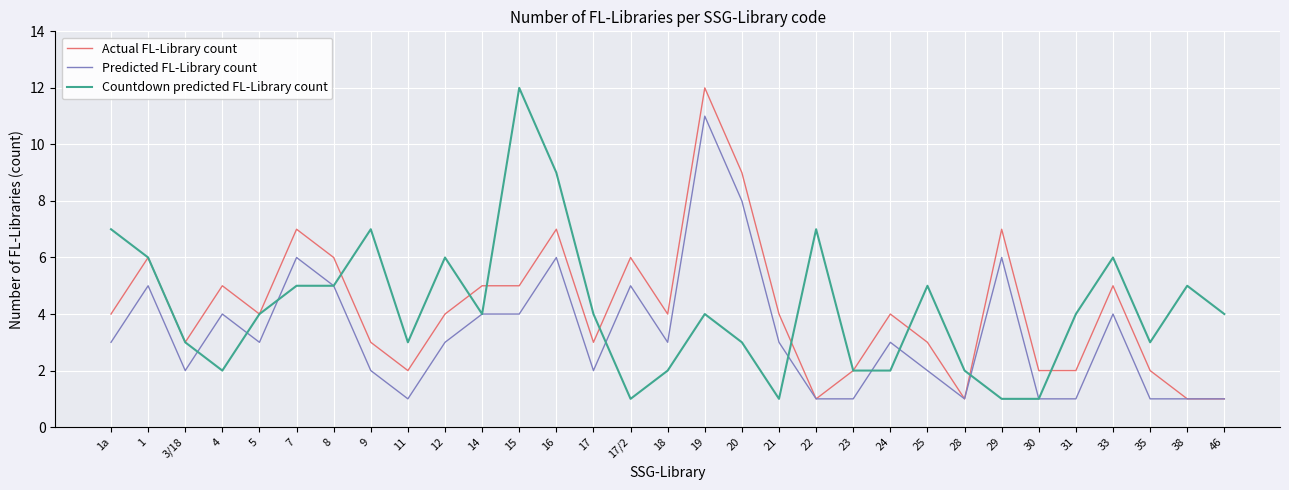

Reading left to right, extract all data points from this chart.

Actual FL-Library count: 1a=4	1=6	3/18=3	4=5	5=4	7=7	8=6	9=3	11=2	12=4	14=5	15=5	16=7	17=3	17/2=6	18=4	19=12	20=9	21=4	22=1	23=2	24=4	25=3	28=1	29=7	30=2	31=2	33=5	35=2	38=1	46=1
Predicted FL-Library count: 1a=3	1=5	3/18=2	4=4	5=3	7=6	8=5	9=2	11=1	12=3	14=4	15=4	16=6	17=2	17/2=5	18=3	19=11	20=8	21=3	22=1	23=1	24=3	25=2	28=1	29=6	30=1	31=1	33=4	35=1	38=1	46=1
Countdown predicted FL-Library count: 1a=7	1=6	3/18=3	4=2	5=4	7=5	8=5	9=7	11=3	12=6	14=4	15=12	16=9	17=4	17/2=1	18=2	19=4	20=3	21=1	22=7	23=2	24=2	25=5	28=2	29=1	30=1	31=4	33=6	35=3	38=5	46=4